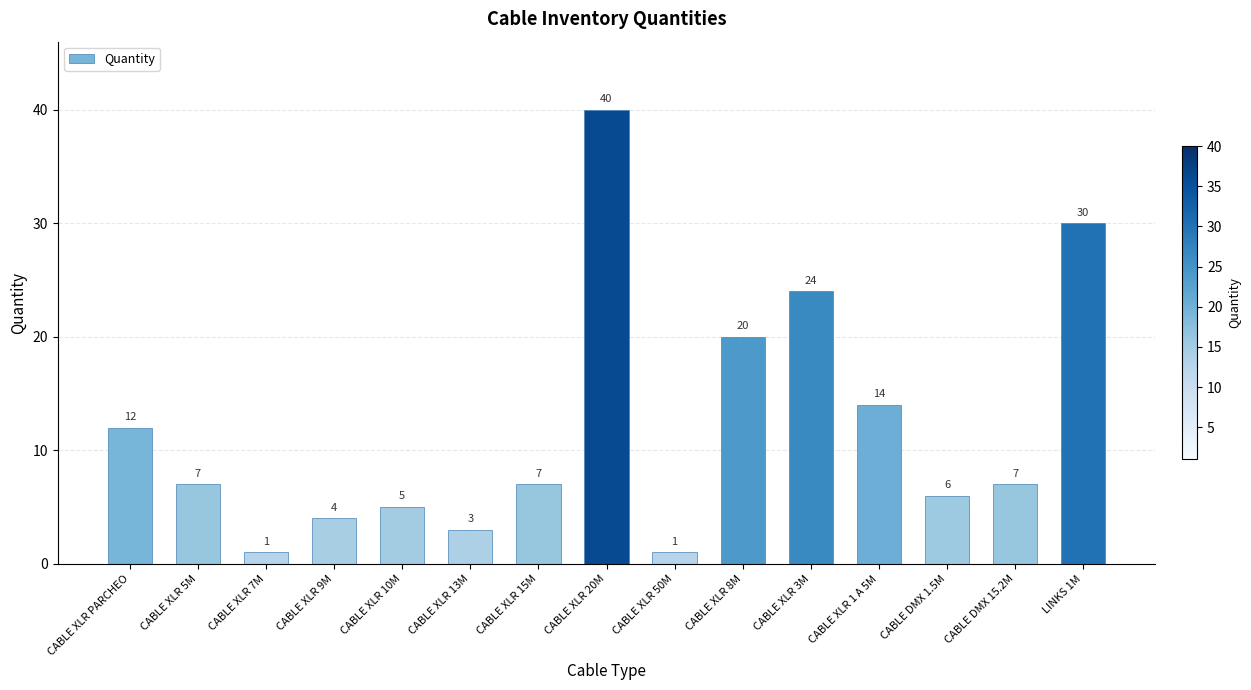

What is the label of the 11th bar from the left?

CABLE XLR 3M